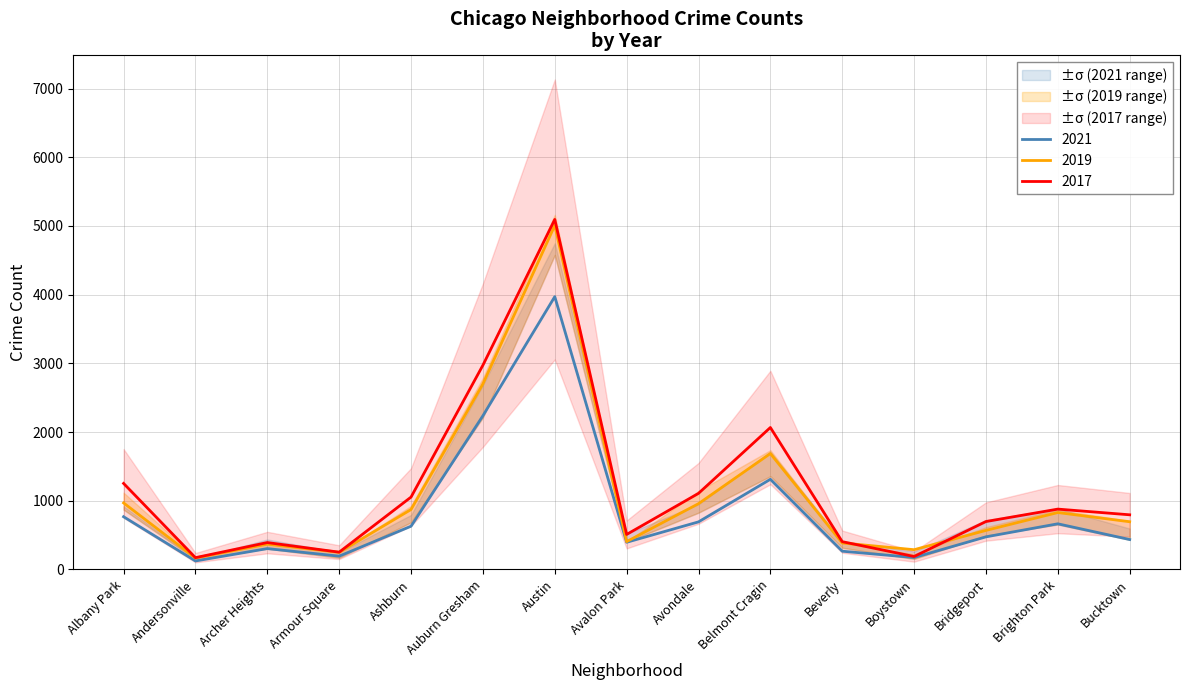

At which category does the chart reach its minimum across all series?

Andersonville